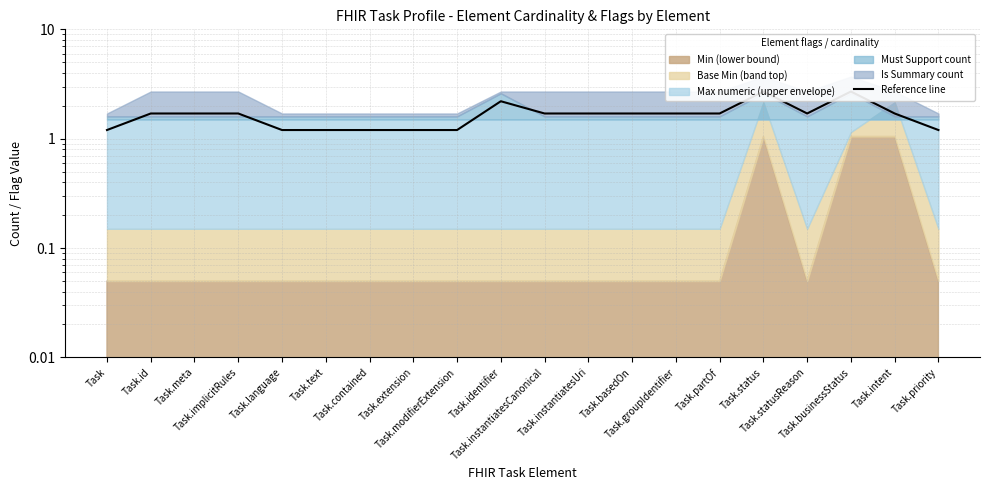

Reading left to right, list all the values displayed in this chart.

1.2	1.7	1.7	1.7	1.2	1.2	1.2	1.2	1.2	2.2	1.7	1.7	1.7	1.7	1.7	2.7	1.7	2.7	1.7	1.2